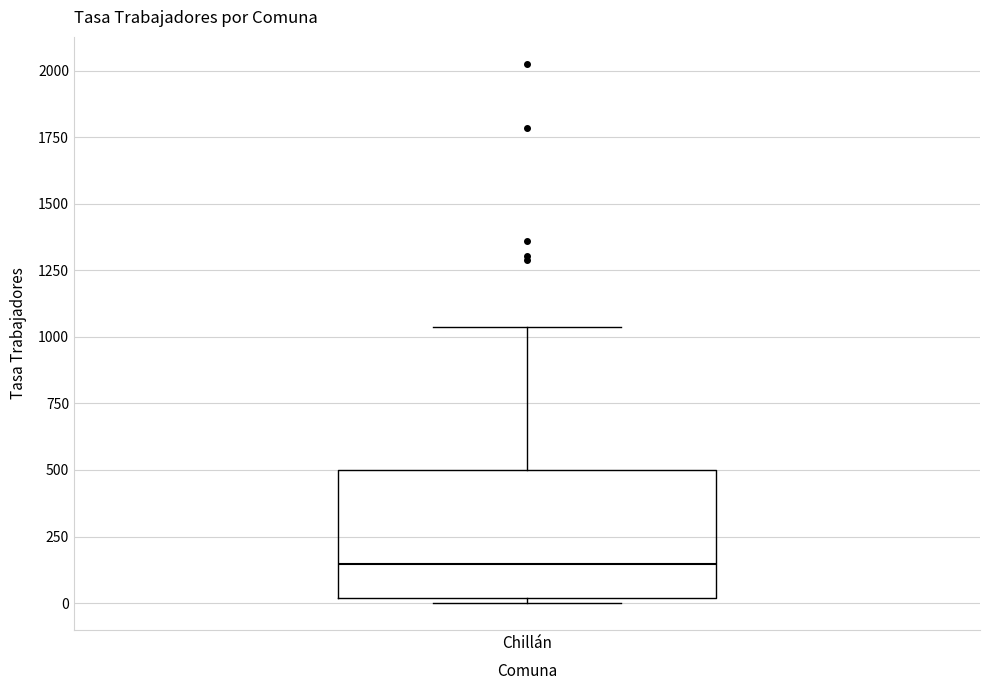

Transcribe this box plot: give where the median line is, the range the box spans, and where the two whiskers end, as read against the y-axis. The values are not printed on the chart, so give them approximately, as read against the axis.

median 150, box 0 to 500, whiskers 0 (just below the box's lower edge) to 1050